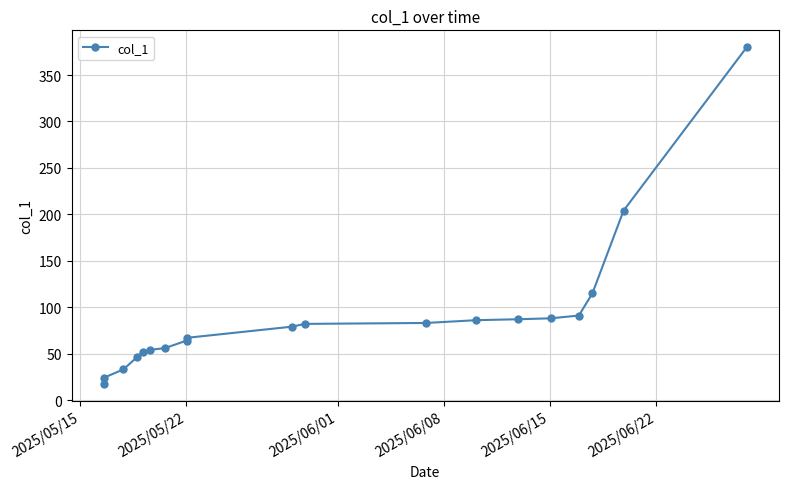

Is this an area chart (filled region under the line)?

No